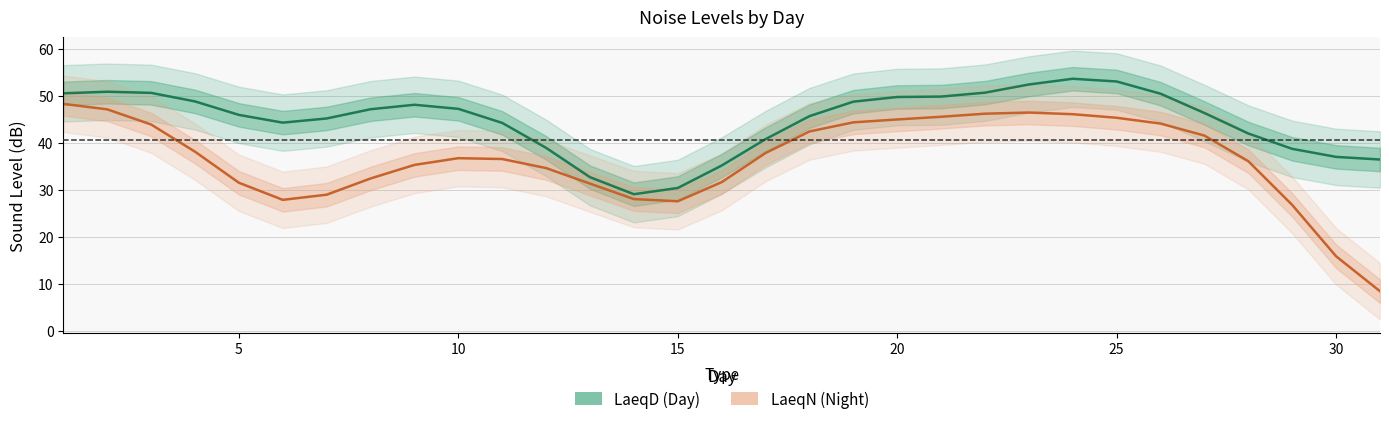

True or false: LaeqD (Day) and LaeqN (Night) cross at least once.

False